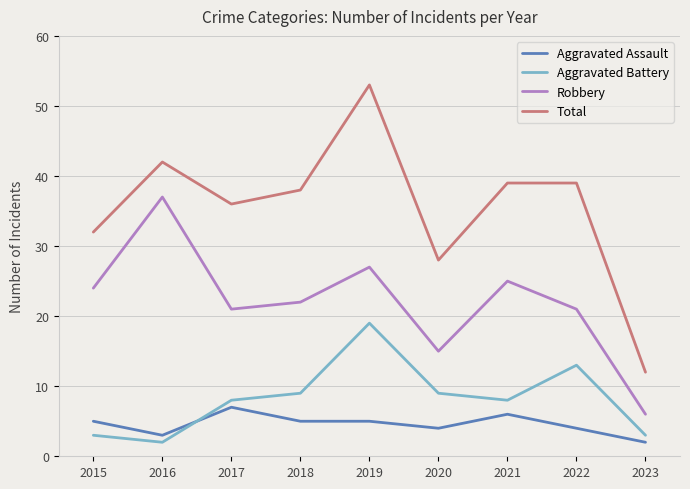

Reading right to left, what are all the values shown in this chart?

Aggravated Assault: 2	4	6	4	5	5	7	3	5
Aggravated Battery: 3	13	8	9	19	9	8	2	3
Robbery: 6	21	25	15	27	22	21	37	24
Total: 12	39	39	28	53	38	36	42	32